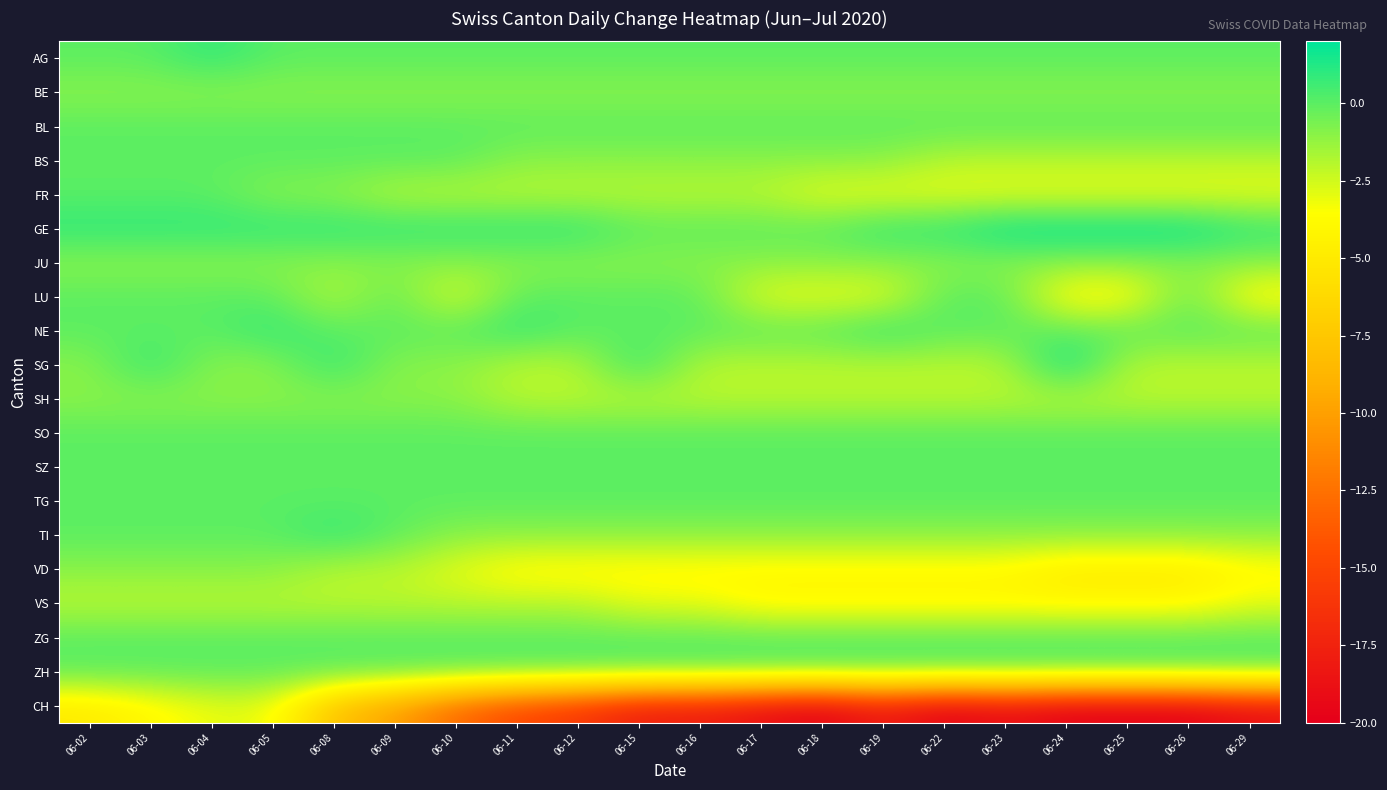

Which has a higher value, 06-23 or 06-16?

06-23